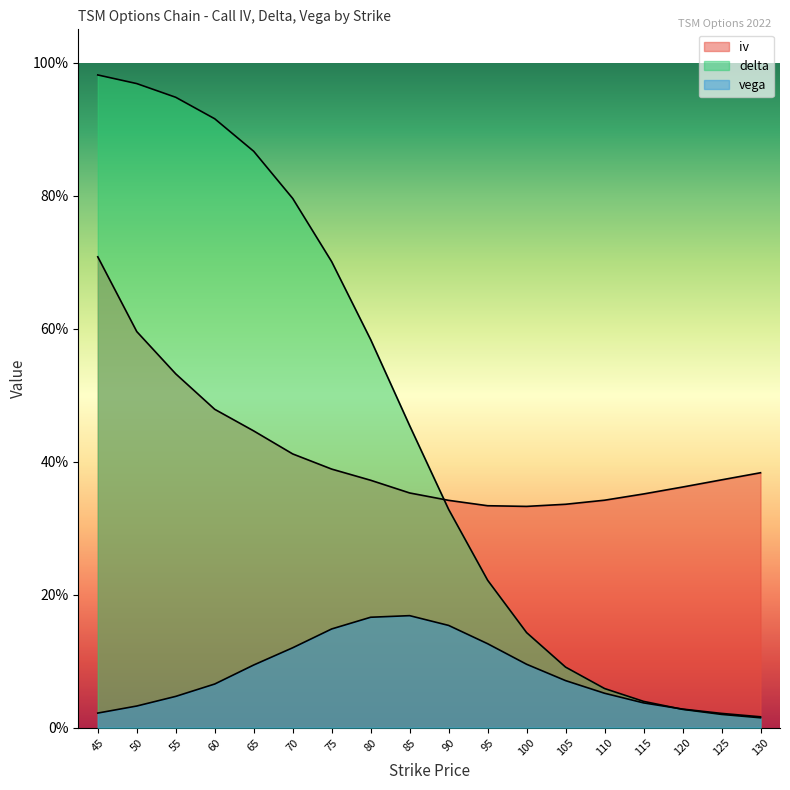

Rank the categories by delta value from highest to lowest.

45, 50, 55, 60, 65, 70, 75, 80, 85, 90, 95, 100, 105, 110, 115, 120, 125, 130